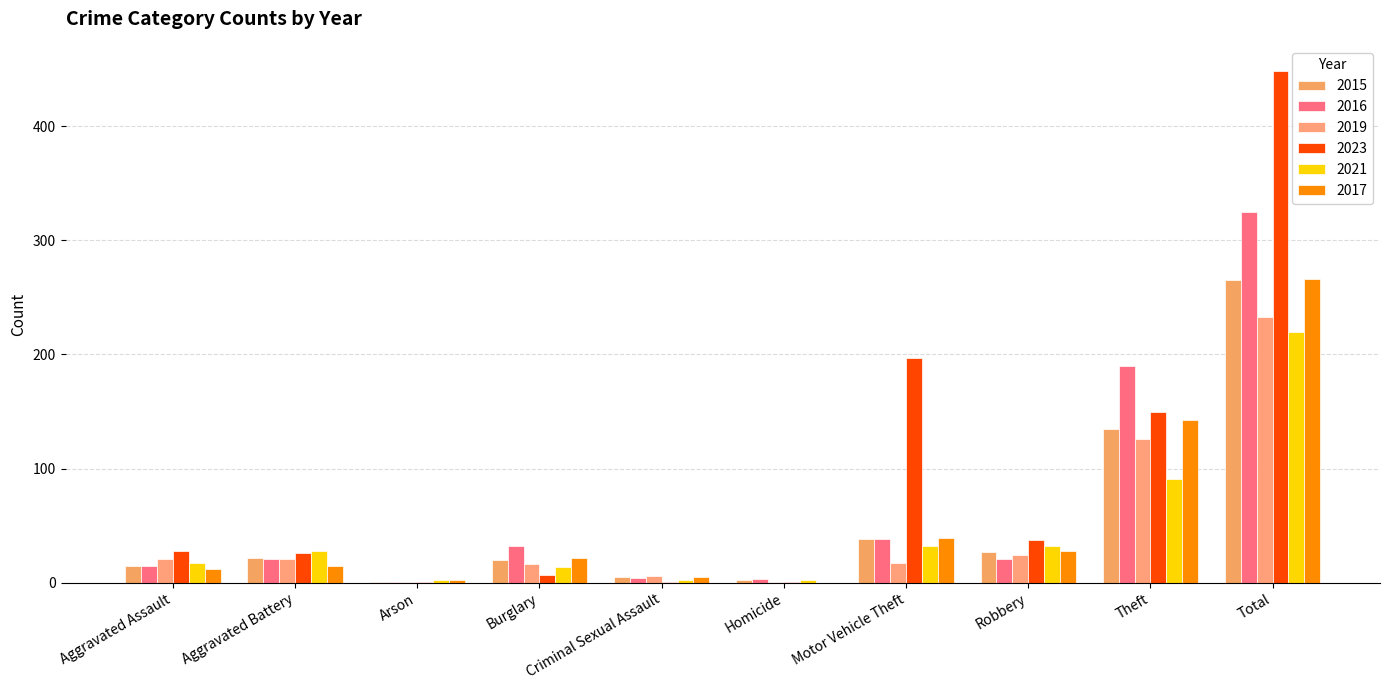

The value of 2016 at Total is 113. True or false?

False